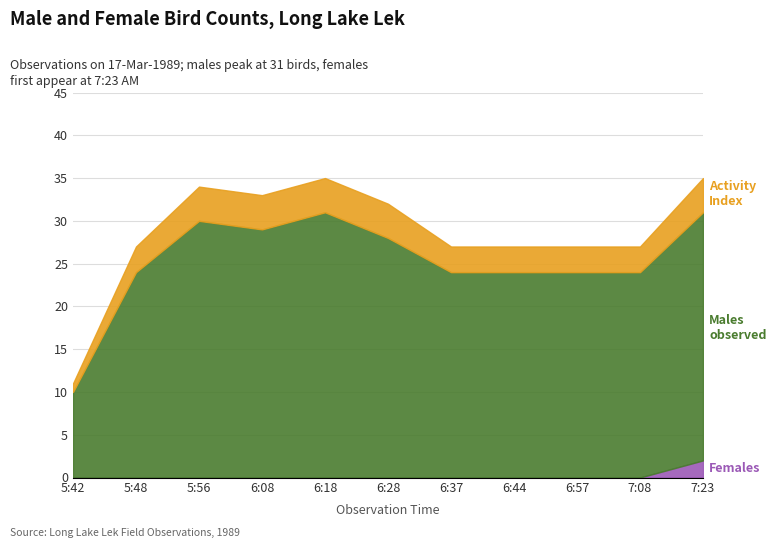

At which label is num Males observed closest to 20?

5:48